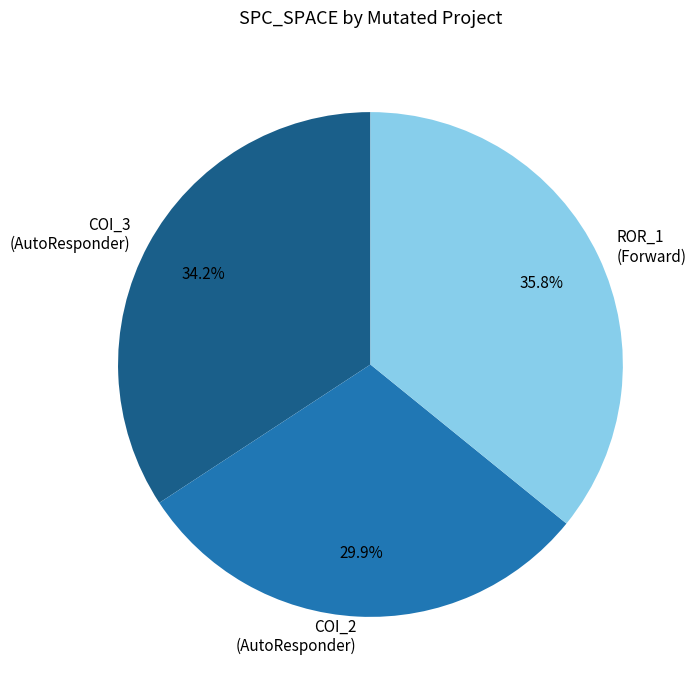

Is there a majority slice in this chart?

No